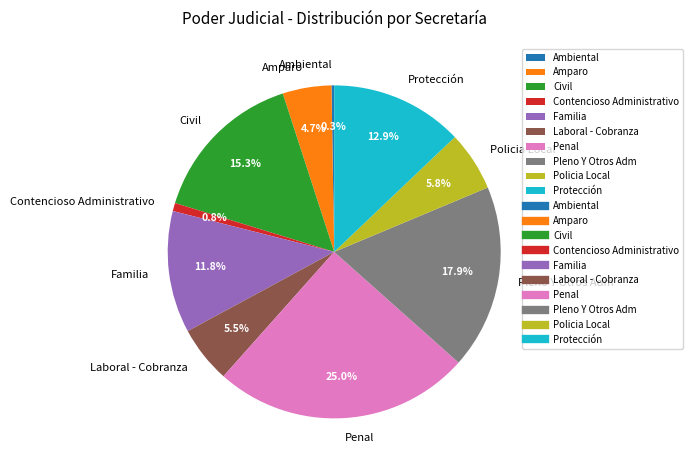

To the nearest percent, what is the difference between the Contencioso Administrativo and Protección slice percentages?

12%